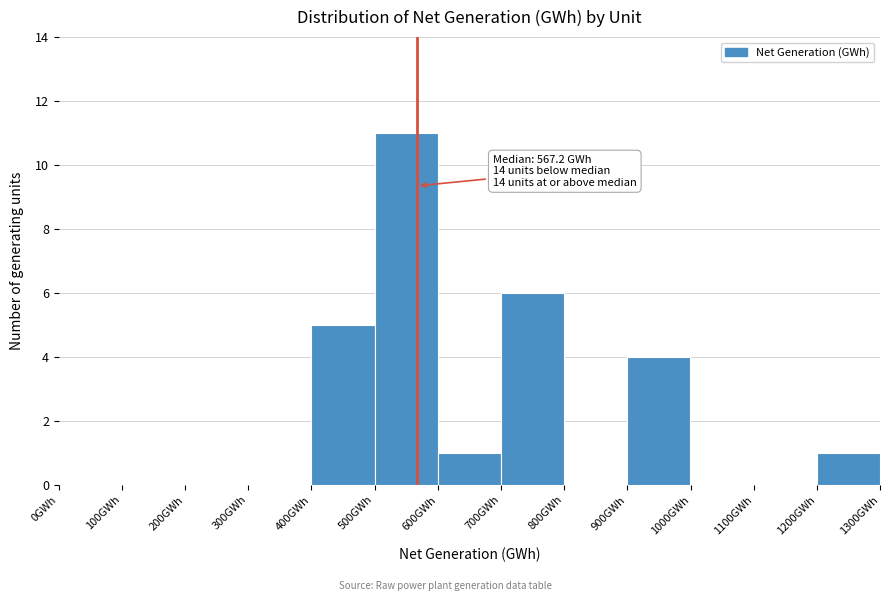

Over which range of the x-axis is the bar tallest?

500 to 600